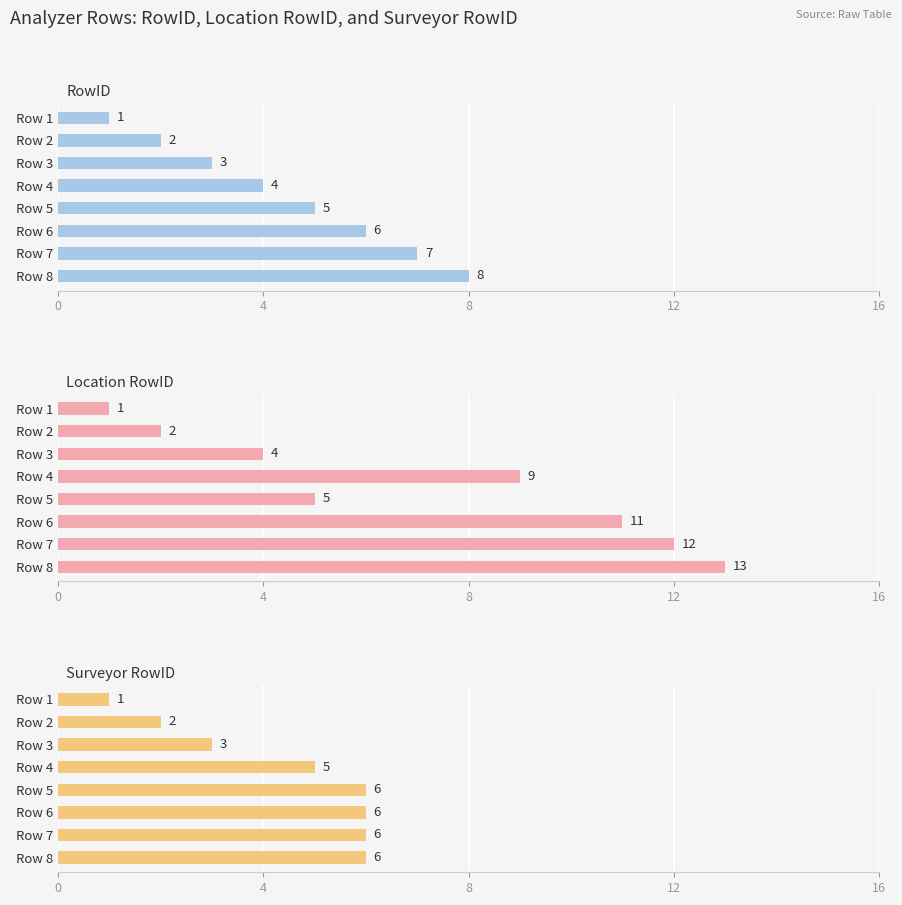

Which series has the largest total across all categories?

Location RowID